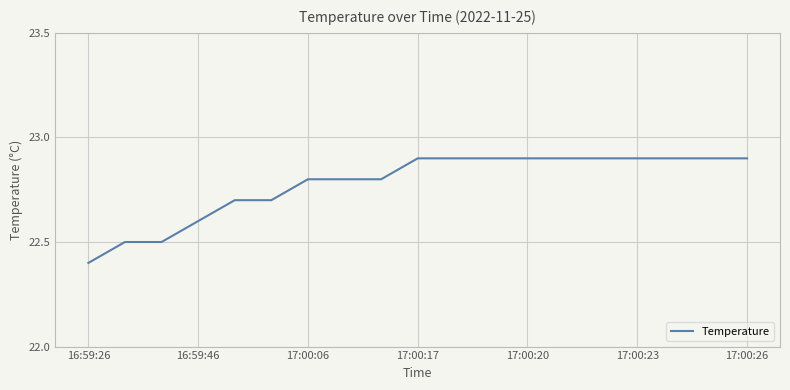

How many series are shown in this chart?

1